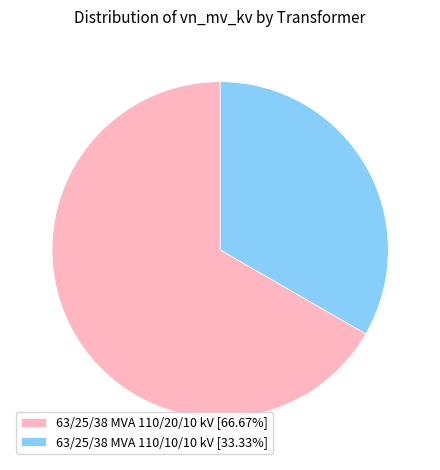

What is the smallest slice in the pie chart?

63/25/38 MVA 110/10/10 kV